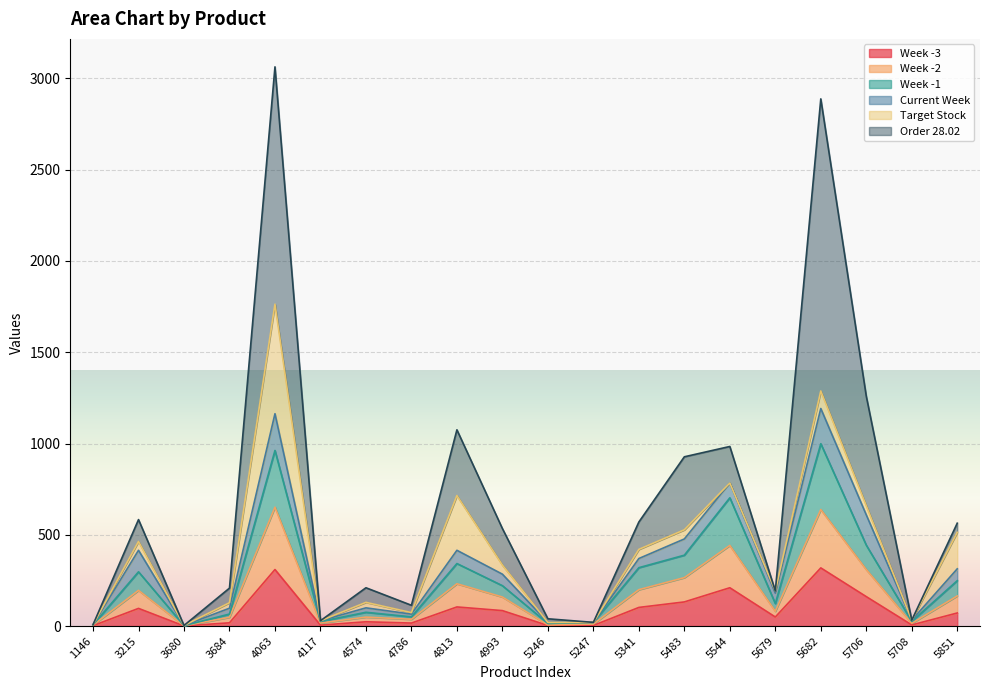

What is the highest value of the Week -3 series?

318.6